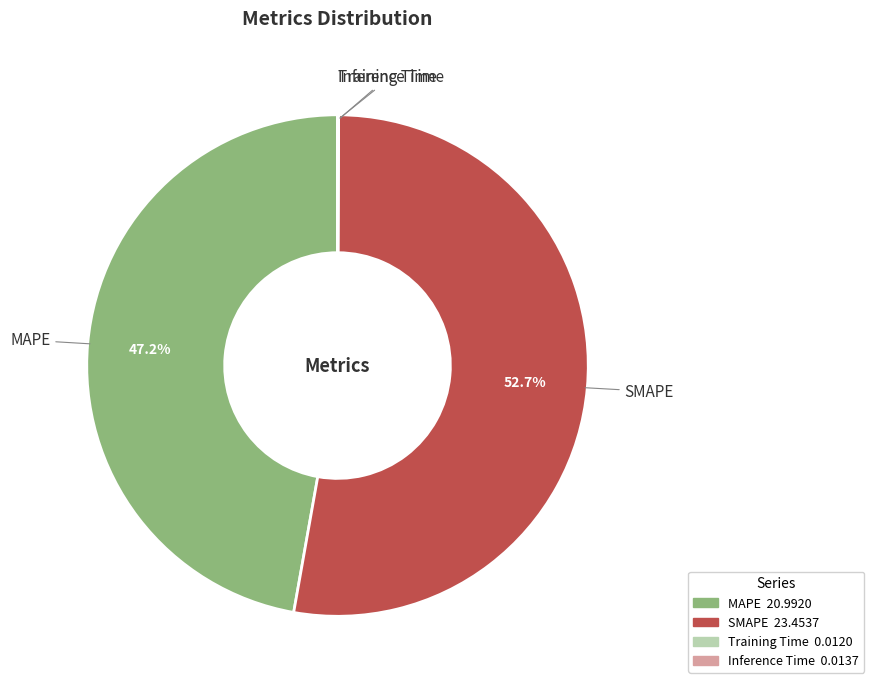

Is it true that MAPE is 34% of the pie?

False